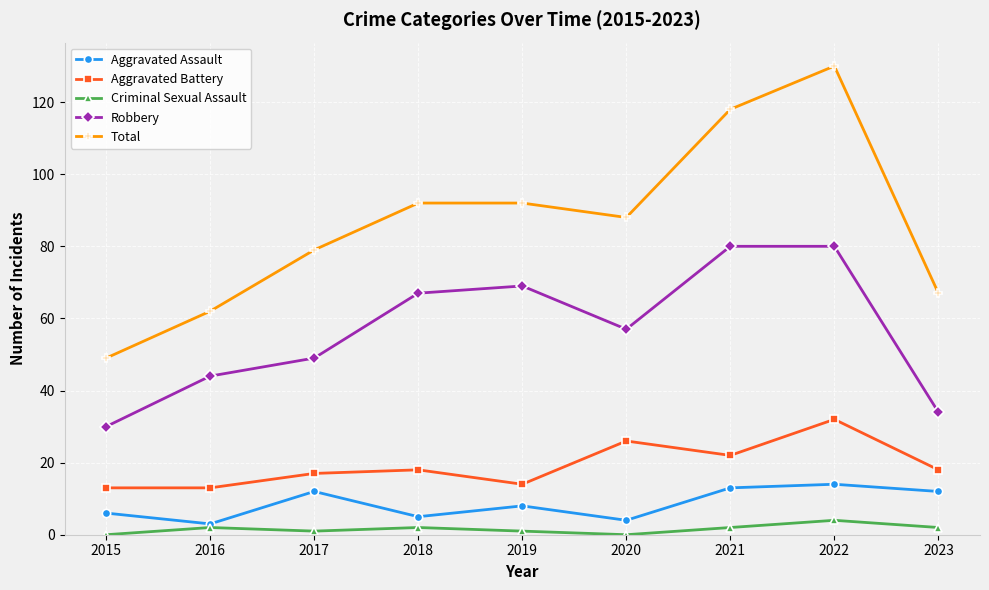

What is the lowest value of the Robbery series?

30